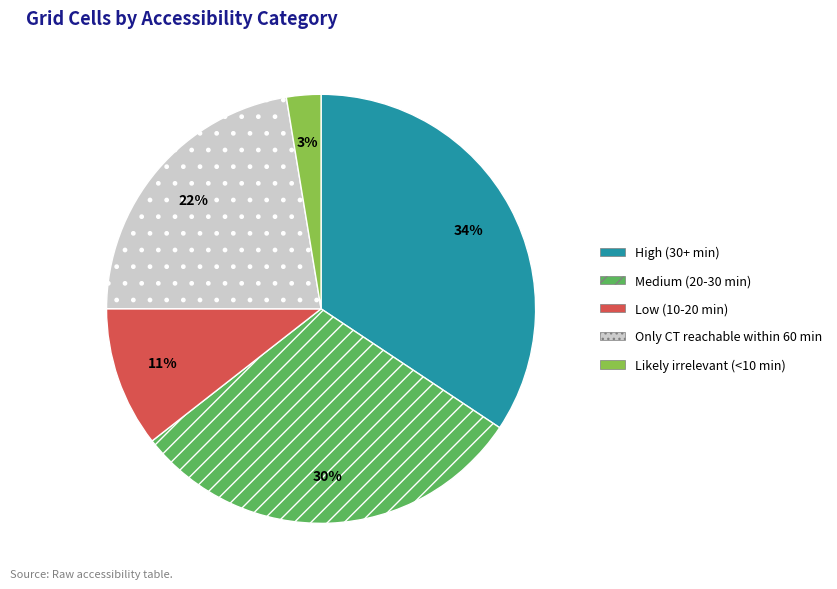

Is the sum of Low (10-20 min) and High (30+ min) greater than half?

No